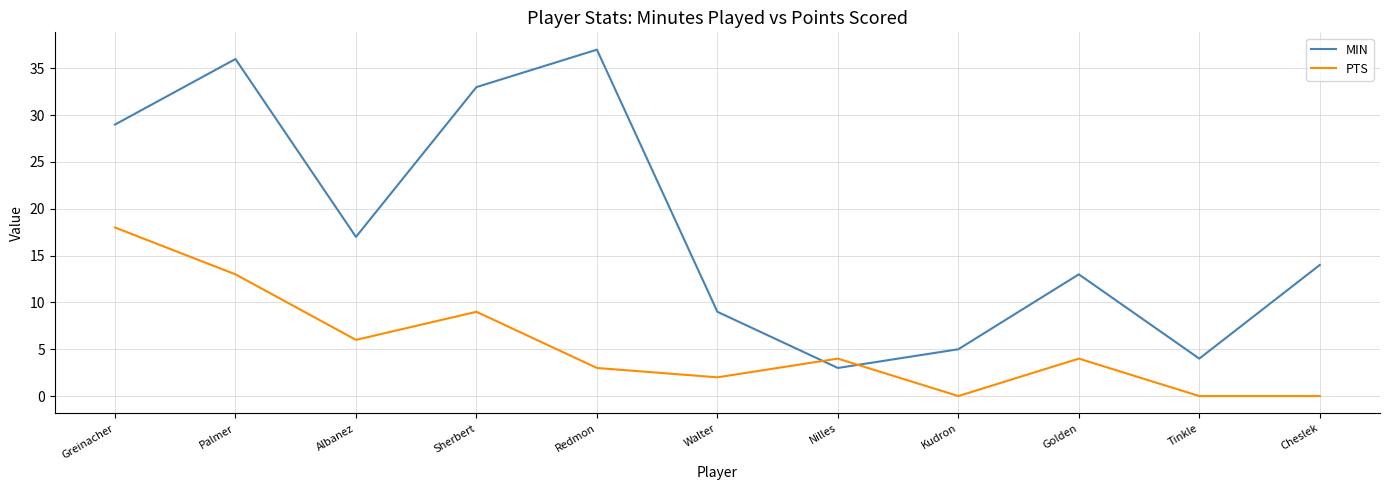

Reading left to right, transcribe all the data shown in this chart.

MIN: Greinacher=29	Palmer=36	Albanez=17	Sherbert=33	Redmon=37	Walter=9	Nilles=3	Kudron=5	Golden=13	Tinkle=4	Cheslek=14
PTS: Greinacher=18	Palmer=13	Albanez=6	Sherbert=9	Redmon=3	Walter=2	Nilles=4	Kudron=0	Golden=4	Tinkle=0	Cheslek=0